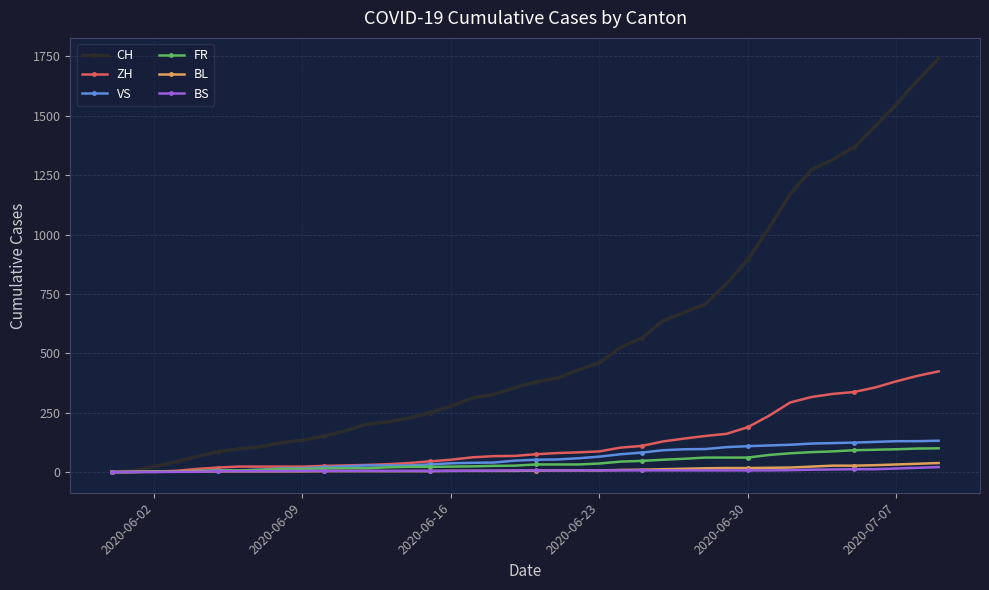

How many values in the BL series are below 6?

20